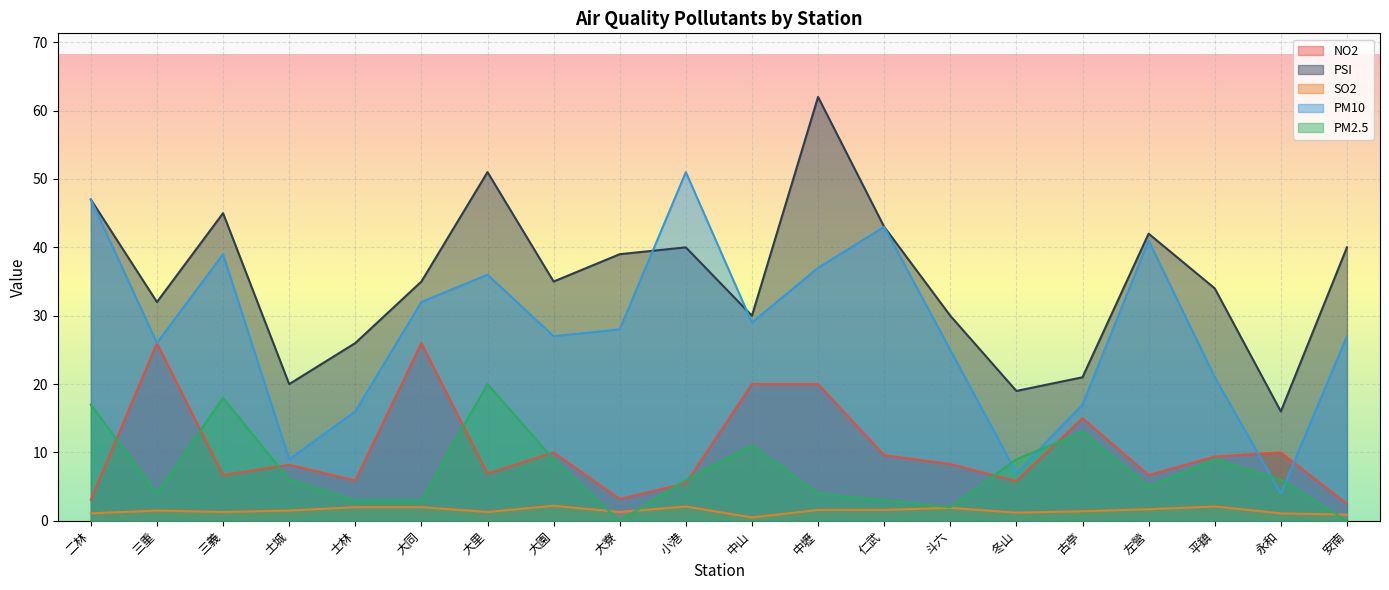

Reading right to left, transcribe all the data shown in this chart.

NO2: 安南=2.5	永和=10.0	平鎮=9.4	左營=6.7	古亭=15.0	冬山=5.8	斗六=8.3	仁武=9.6	中壢=20.0	中山=20.0	小港=5.5	大寮=3.2	大園=10.0	大里=6.9	大同=26.0	士林=5.9	土城=8.2	三義=6.7	三重=26.0	二林=3.1
PSI: 安南=40.0	永和=16.0	平鎮=34.0	左營=42.0	古亭=21.0	冬山=19.0	斗六=30.0	仁武=43.0	中壢=62.0	中山=30.0	小港=40.0	大寮=39.0	大園=35.0	大里=51.0	大同=35.0	士林=26.0	土城=20.0	三義=45.0	三重=32.0	二林=47.0
SO2: 安南=0.9	永和=1.1	平鎮=2.1	左營=1.7	古亭=1.4	冬山=1.2	斗六=1.9	仁武=1.6	中壢=1.6	中山=0.5	小港=2.1	大寮=1.3	大園=2.2	大里=1.3	大同=2.0	士林=2.0	土城=1.5	三義=1.3	三重=1.5	二林=1.1
PM10: 安南=27.0	永和=4.0	平鎮=21.0	左營=41.0	古亭=17.0	冬山=7.0	斗六=25.0	仁武=43.0	中壢=37.0	中山=29.0	小港=51.0	大寮=28.0	大園=27.0	大里=36.0	大同=32.0	士林=16.0	土城=9.0	三義=39.0	三重=26.0	二林=47.0
PM2.5: 安南=0.0	永和=6.0	平鎮=9.0	左營=5.0	古亭=13.0	冬山=9.0	斗六=2.0	仁武=3.0	中壢=4.0	中山=11.0	小港=6.0	大寮=0.0	大園=9.0	大里=20.0	大同=3.0	士林=3.0	土城=6.0	三義=18.0	三重=4.0	二林=17.0